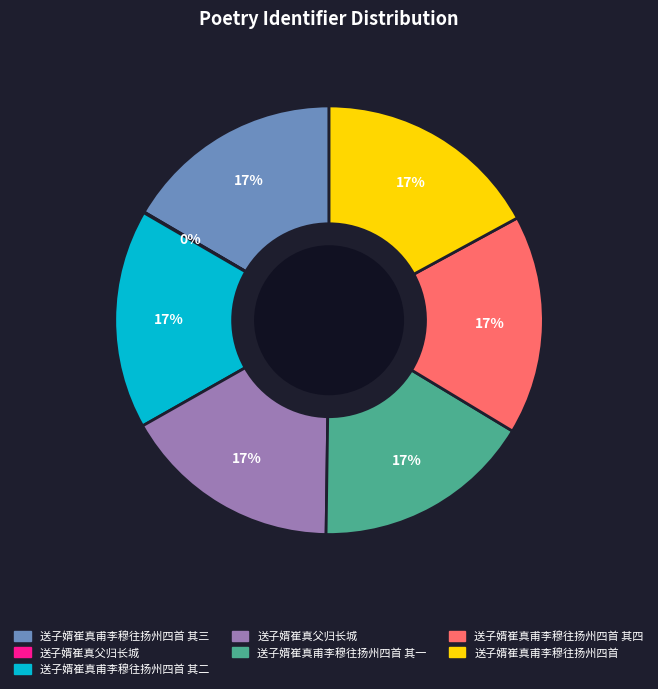

Is there a majority slice in this chart?

No